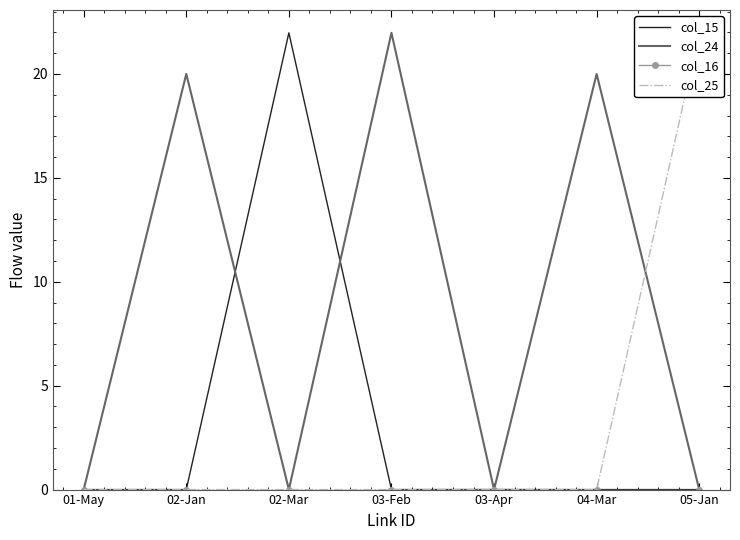

What are all the series names shown in the legend?

col_15, col_24, col_16, col_25